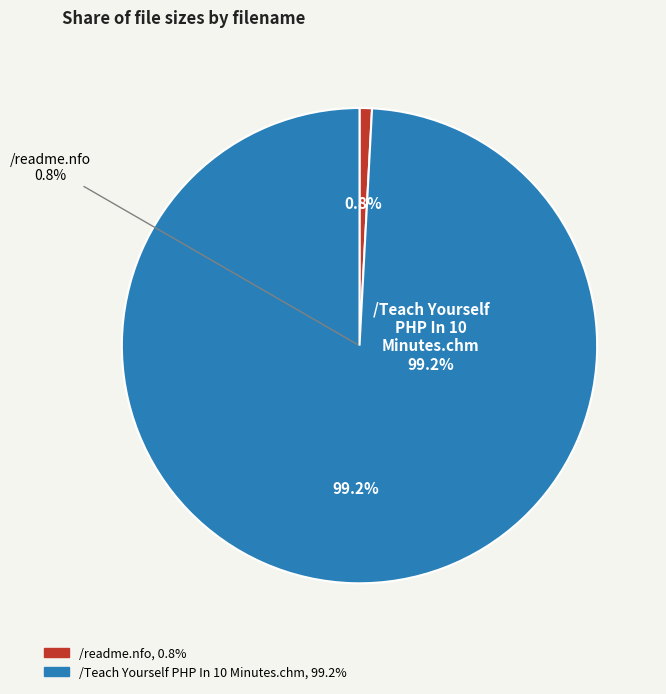

Combined, what portion of the pie is /Teach Yourself PHP In 10 Minutes.chm and /readme.nfo?

100.0%